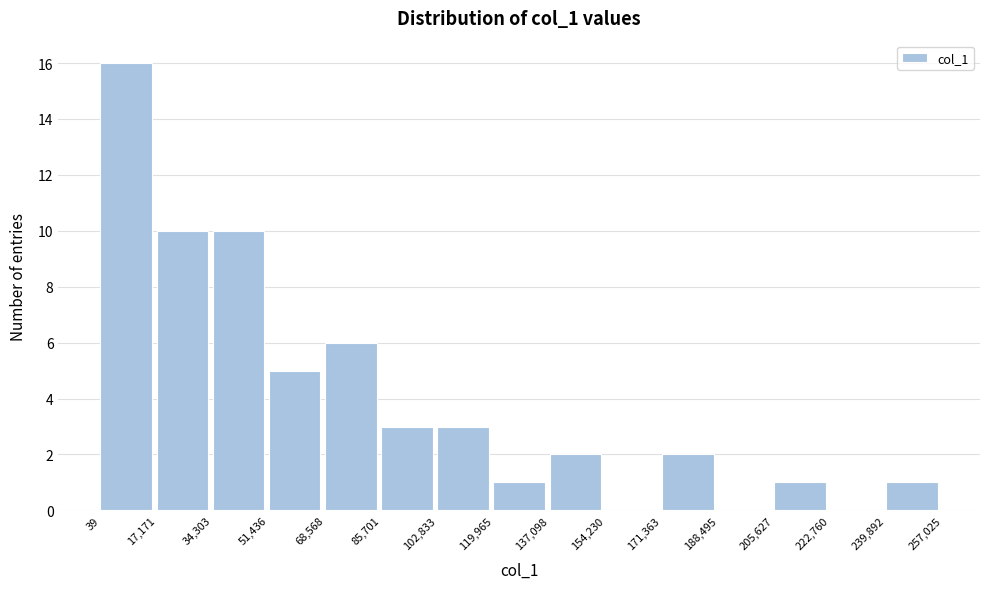

Reading left to right, list every bar in this chart as the range it spans on the x-axis followed by its height. The values are not printed on the chart, so give them approximately, as read against the axis.

39 to 17,171: 16
17,171 to 34,303: 10
34,303 to 51,436: 10
51,436 to 68,568: 5
68,568 to 85,701: 6
85,701 to 102,833: 3
102,833 to 119,965: 3
119,965 to 137,098: 1
137,098 to 154,230: 2
154,230 to 171,363: 0
171,363 to 188,495: 2
188,495 to 205,627: 0
205,627 to 222,760: 1
222,760 to 239,892: 0
239,892 to 257,025: 1